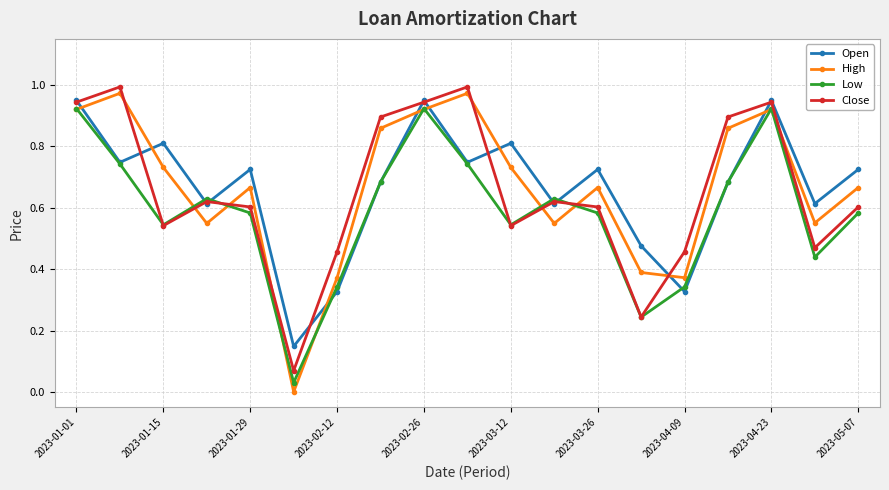

How many interior local peaks does the High series have?

5